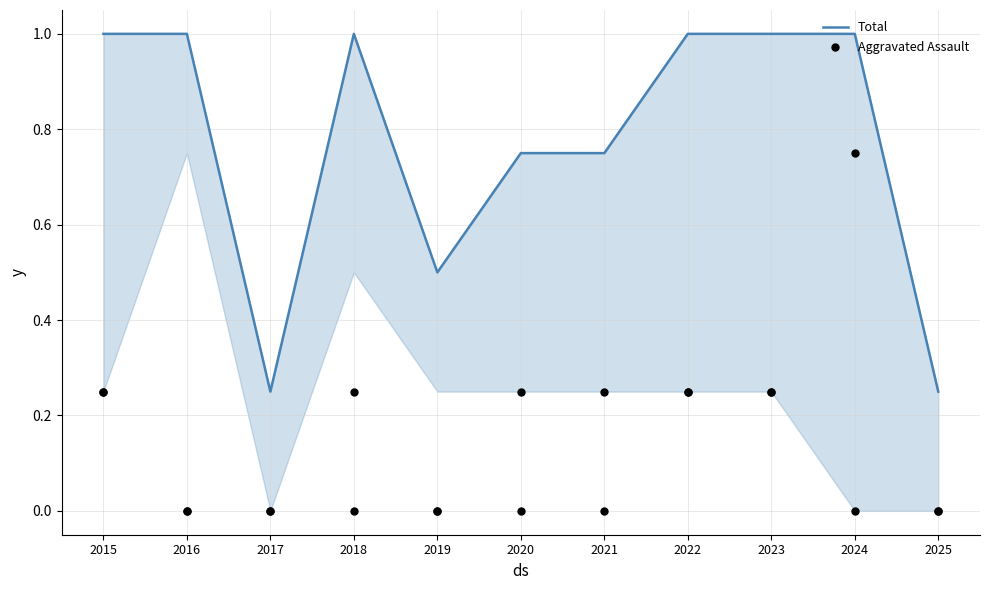

What are all the series names shown in the legend?

Total, Aggravated Assault